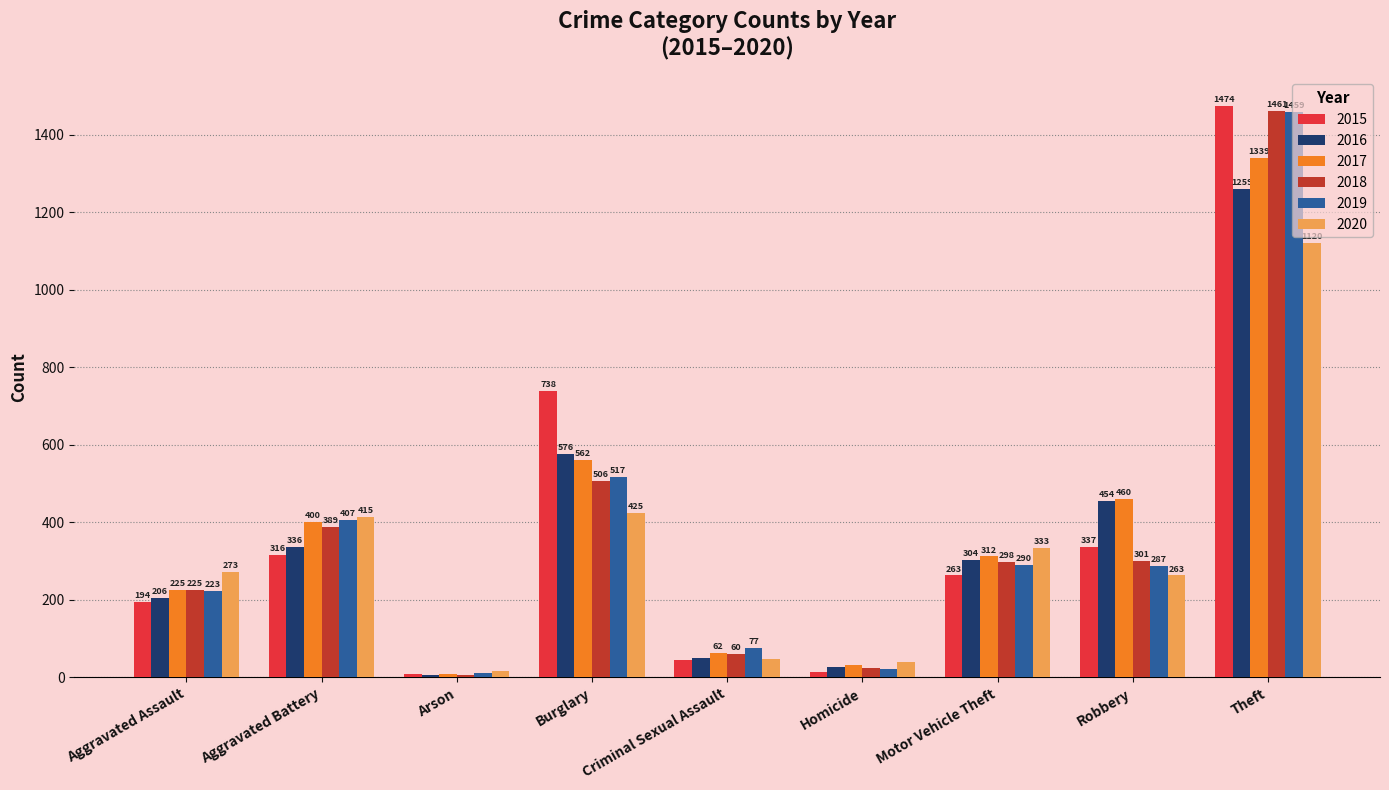

What is the difference between the 2019 values at Aggravated Battery and Motor Vehicle Theft?

117